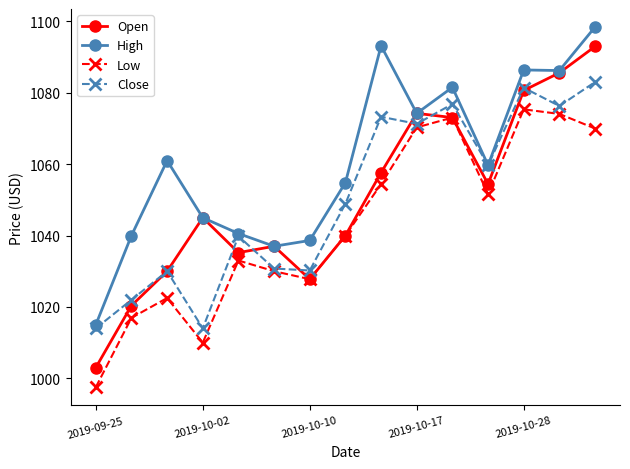

List the series in order of their peak value, lowest first.

Low, Close, Open, High